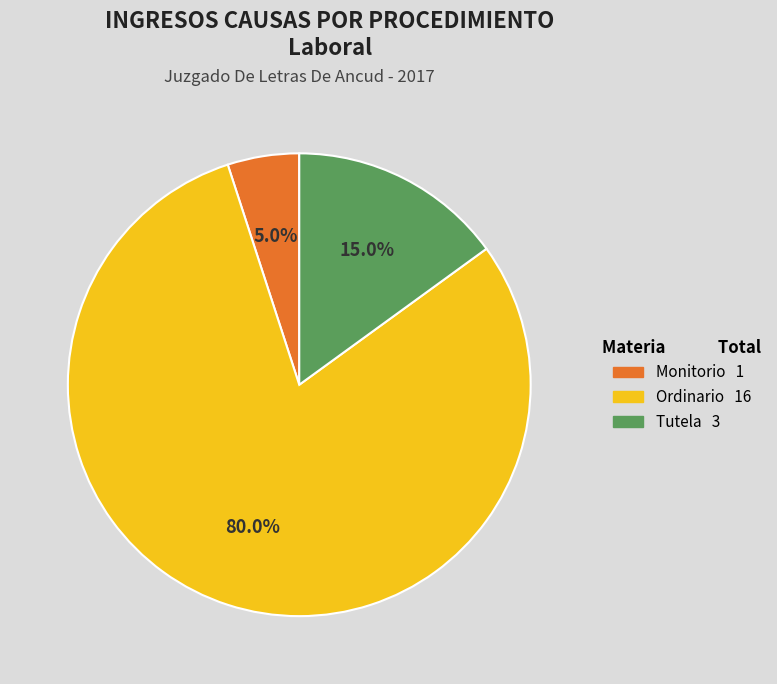

Which slice is the largest?

Ordinario